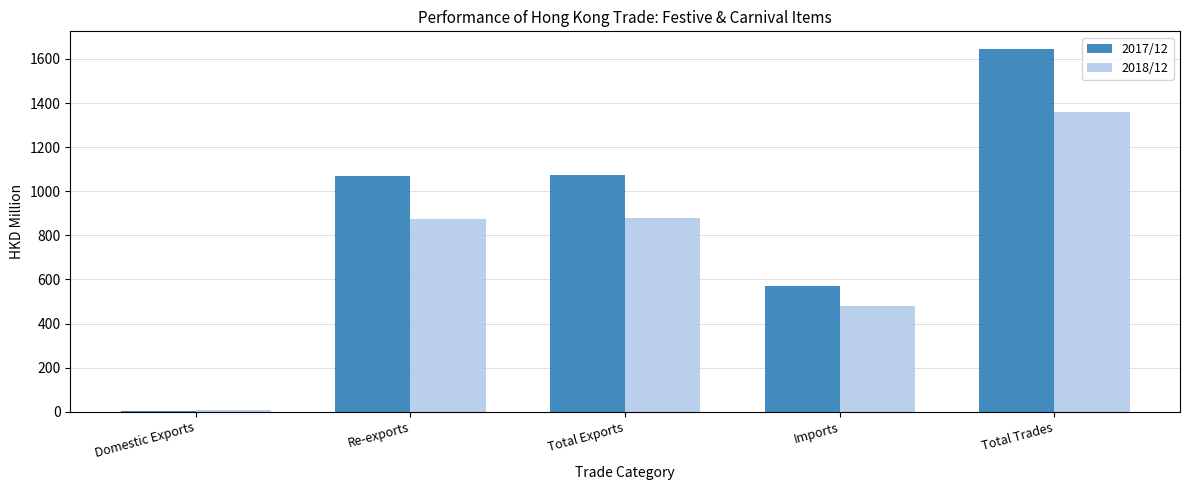

Is it true that 2017/12 equals 571.1 at Imports?

True